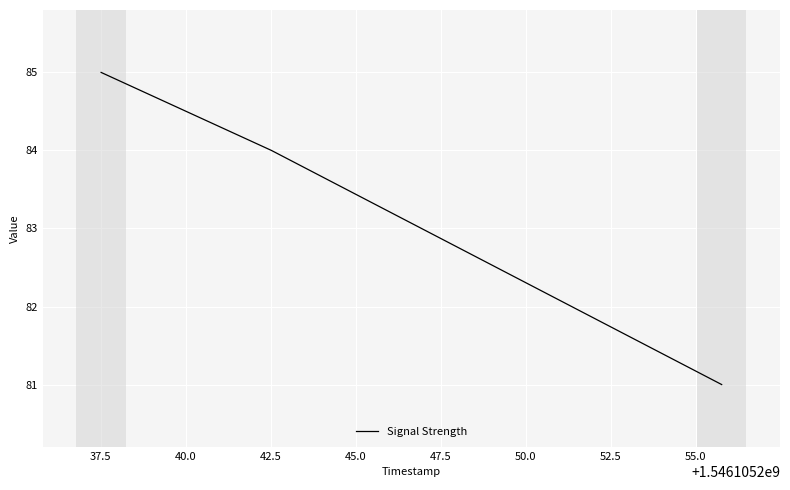

What is the greatest value displayed?

85